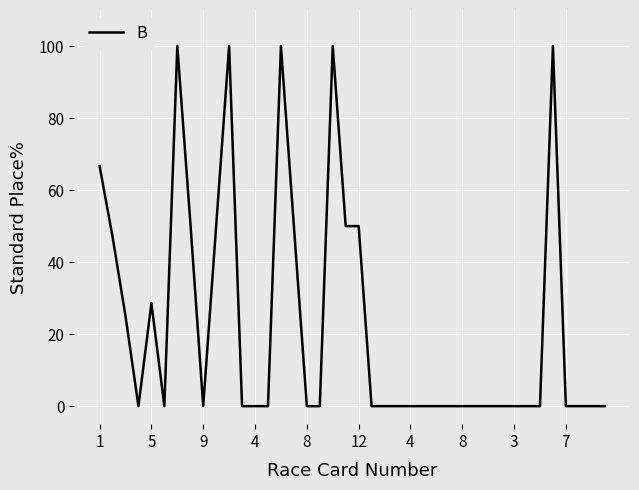

What is the difference between the maximum and minimum values?

100.0